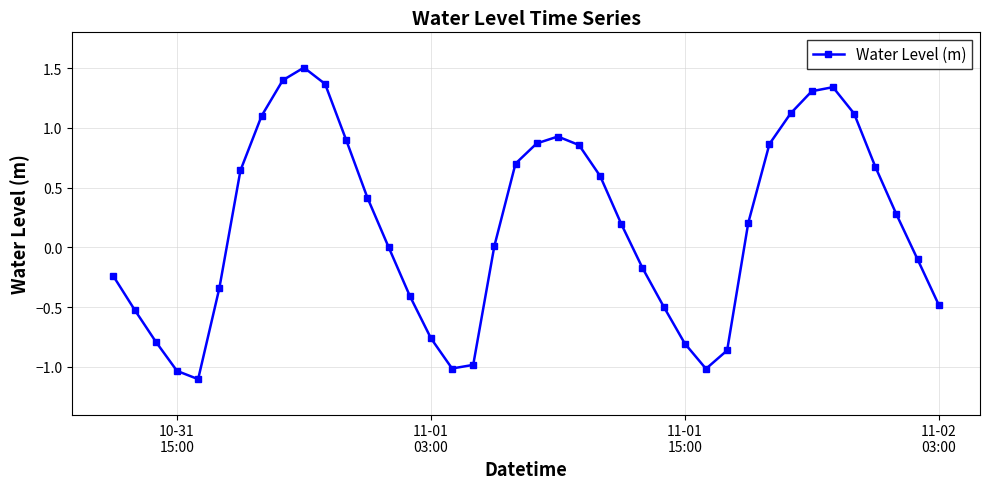

True or false: there are more than 1 points higher than both neighbors.

True